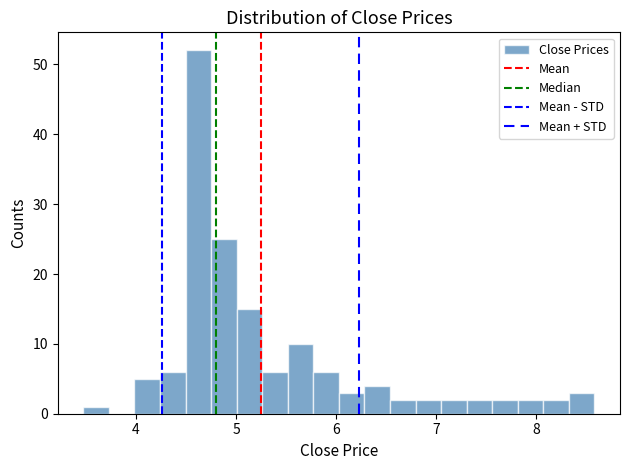

Read against the x-axis, roughly where is the centre of the tallest bar?

4.6